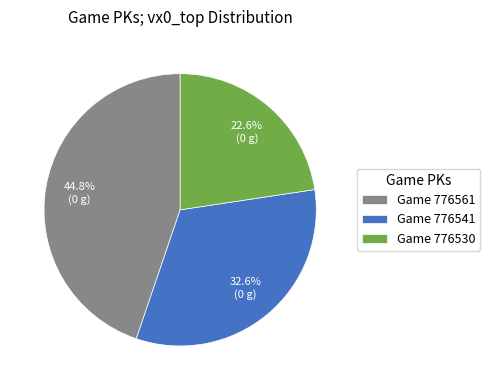

Does Game 776561 account for over 50% of the chart?

No